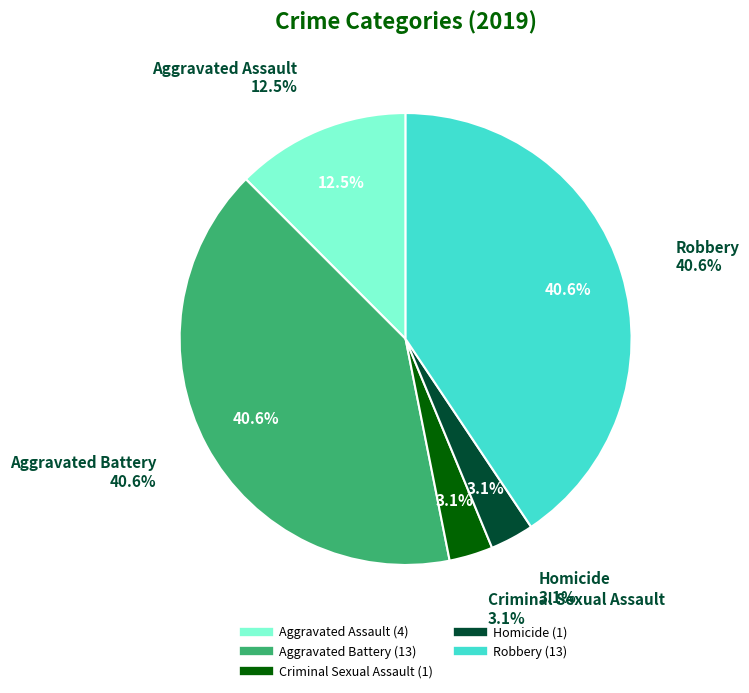

Does Criminal Sexual Assault account for over 50% of the chart?

No